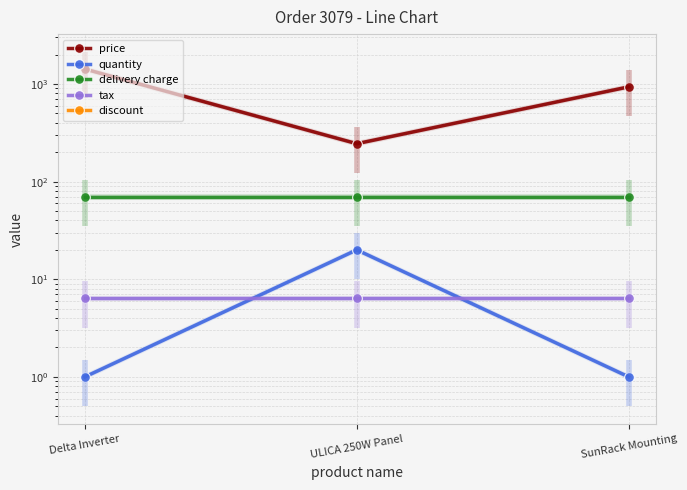

What is the label of the 2nd point from the left?

ULICA 250W Panel